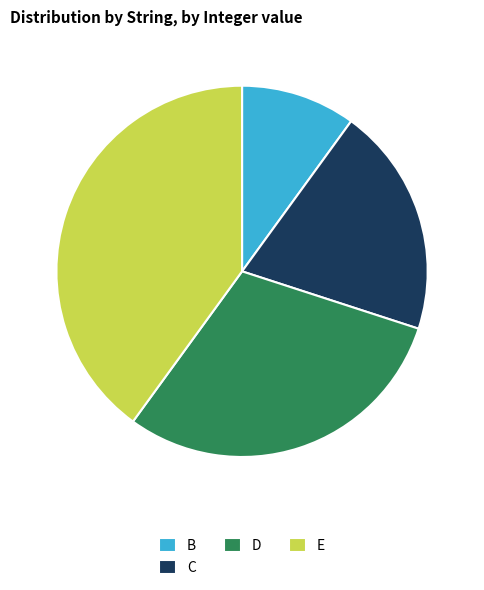

Which category has the smallest portion of the pie?

B